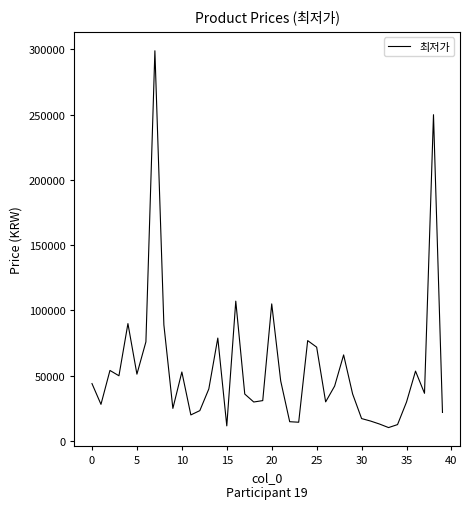

What is the minimum value shown in the chart?

10200